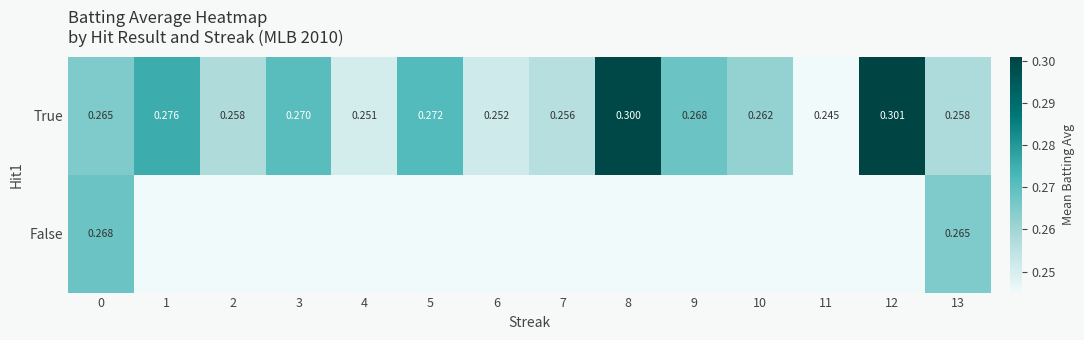

Count the number of data series in this chart.

2